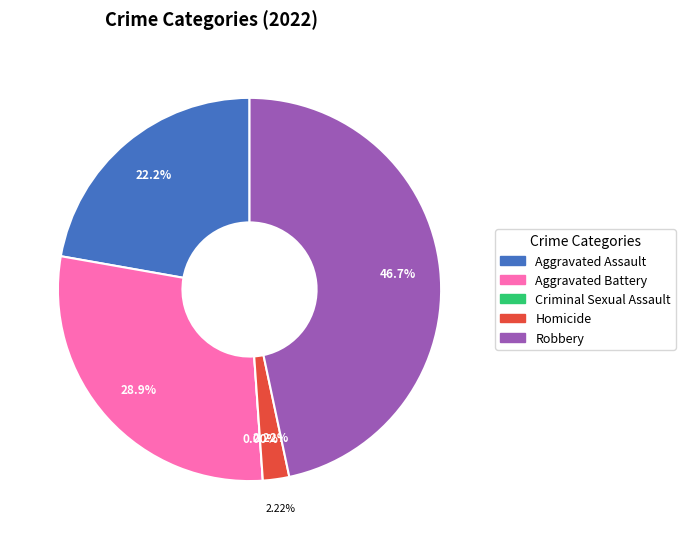

To the nearest percent, what is the combined percentage of Criminal Sexual Assault and Aggravated Battery?

29%